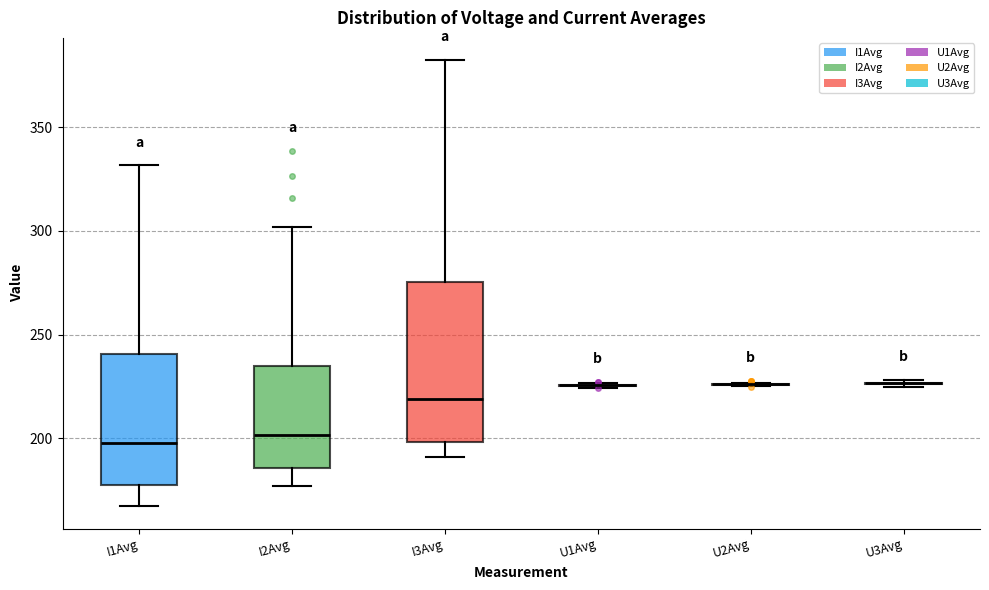

Reading left to right, read every box against the y-axis: the position of its median line, the range the box covers, and the ends of its whiskers. The values are not printed on the chart, so give them approximately, as read against the axis.

I1Avg: median 200, box 175 to 240, whiskers 165 to 330
I2Avg: median 200, box 185 to 235, whiskers 175 to 300
I3Avg: median 220, box 200 to 275, whiskers 190 to 380
U1Avg: box collapsed to a line at 225, whiskers 225 to 225
U2Avg: box collapsed to a line at 225, whiskers 225 to 225
U3Avg: box collapsed to a line at 225, whiskers 225 to 230